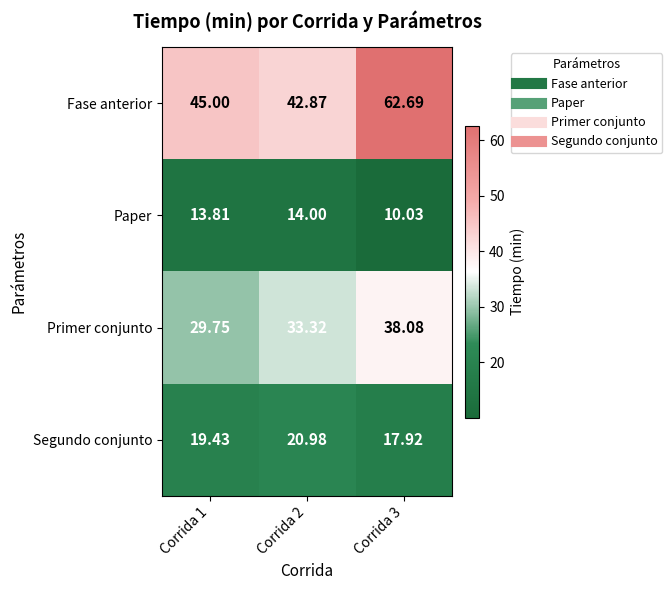

Which series has the largest total across all categories?

Fase anterior